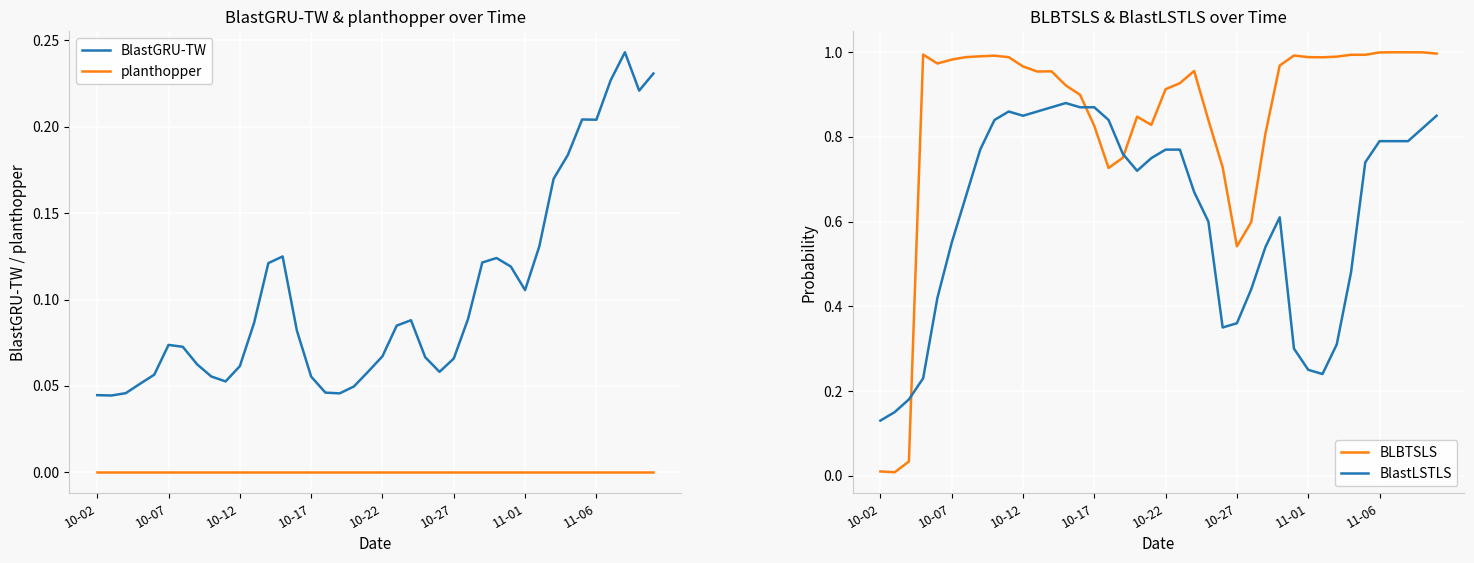

True or false: BlastGRU-TW and planthopper cross at least once.

False